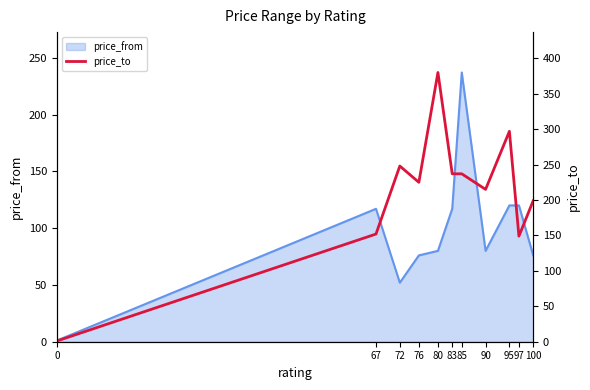

Is it true that price_from equals 80 at 80?

True